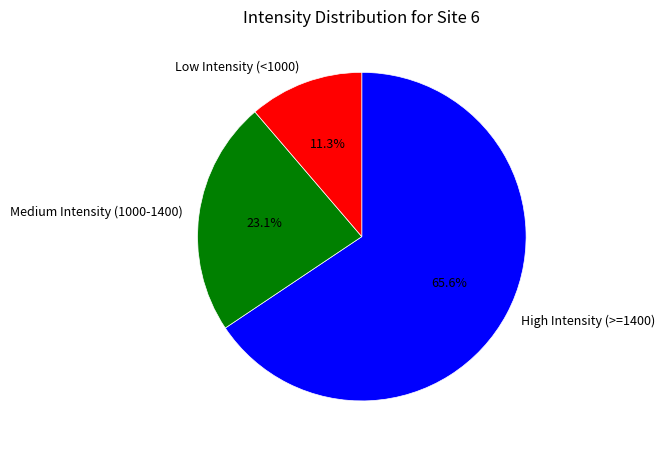

How many segments does this pie chart have?

3